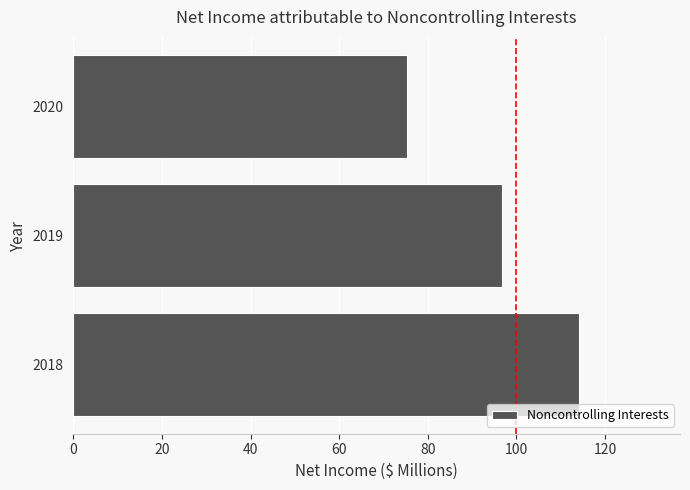

What is the average value?

95.4